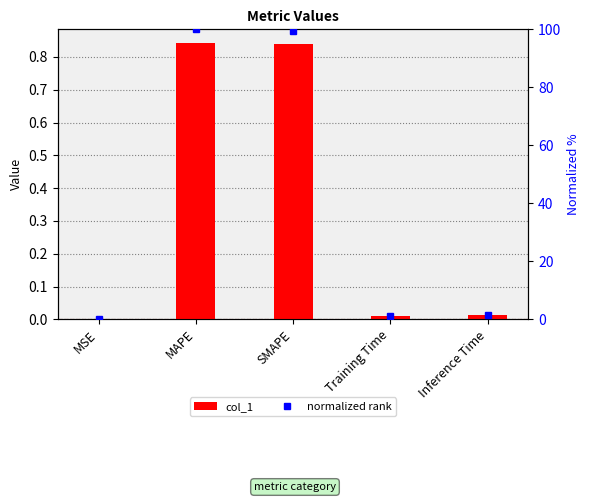

At Training Time, list the series in order from smallest to largest.

col_1, normalized rank